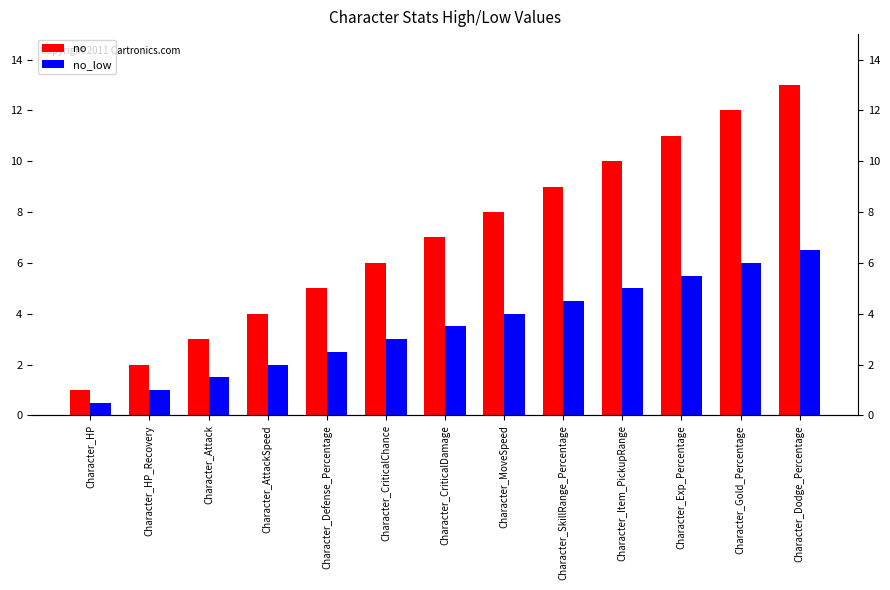

Which series has the largest range (max minus min)?

no